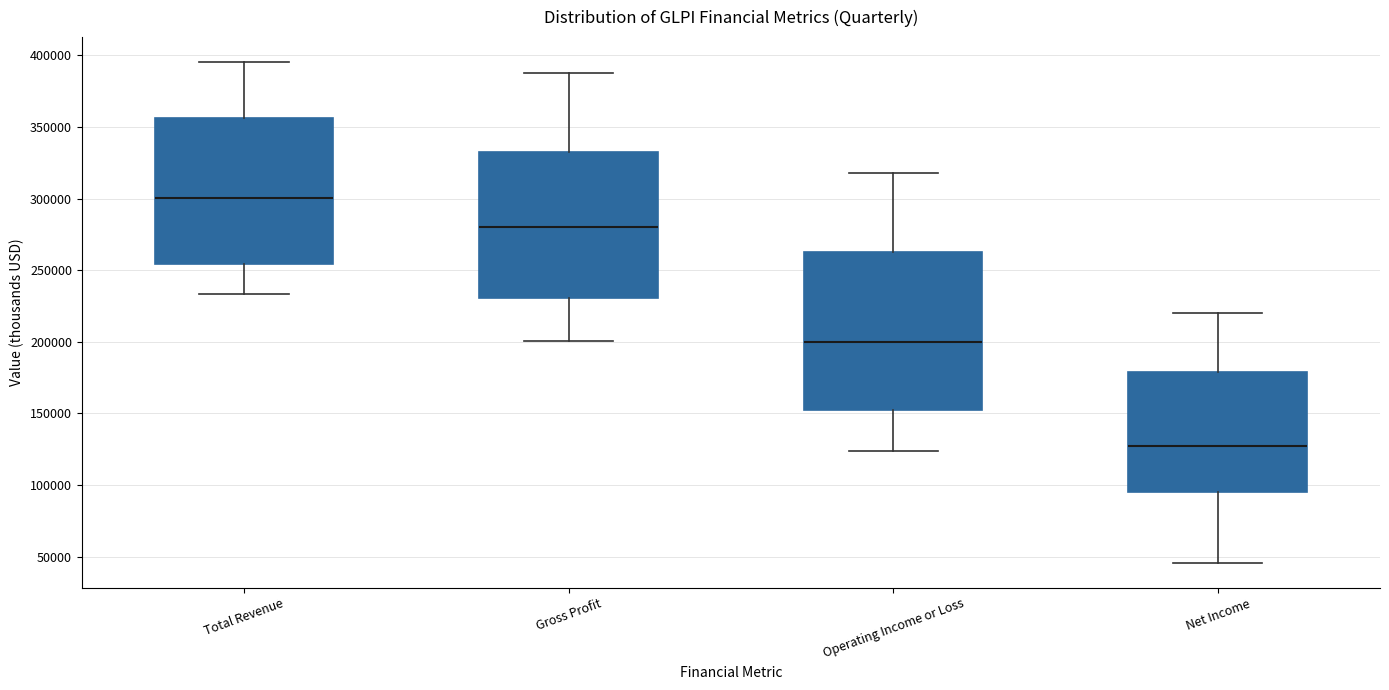

Reading left to right, read every box against the y-axis: the position of its median line, the range the box covers, and the ends of its whiskers. The values are not printed on the chart, so give them approximately, as read against the axis.

Total Revenue: median 300000, box 255000 to 355000, whiskers 235000 to 395000
Gross Profit: median 280000, box 230000 to 335000, whiskers 200000 to 385000
Operating Income or Loss: median 200000, box 155000 to 265000, whiskers 125000 to 320000
Net Income: median 125000, box 95000 to 180000, whiskers 45000 to 220000